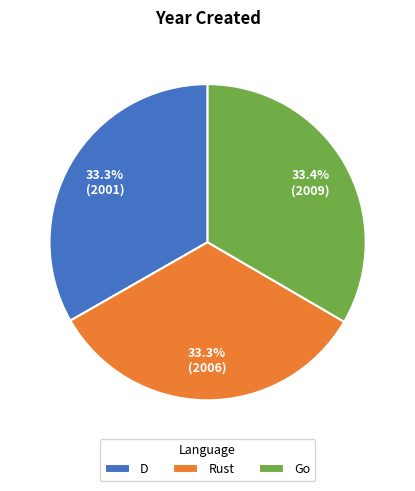

What is the total percentage of Go and D?

66.7%